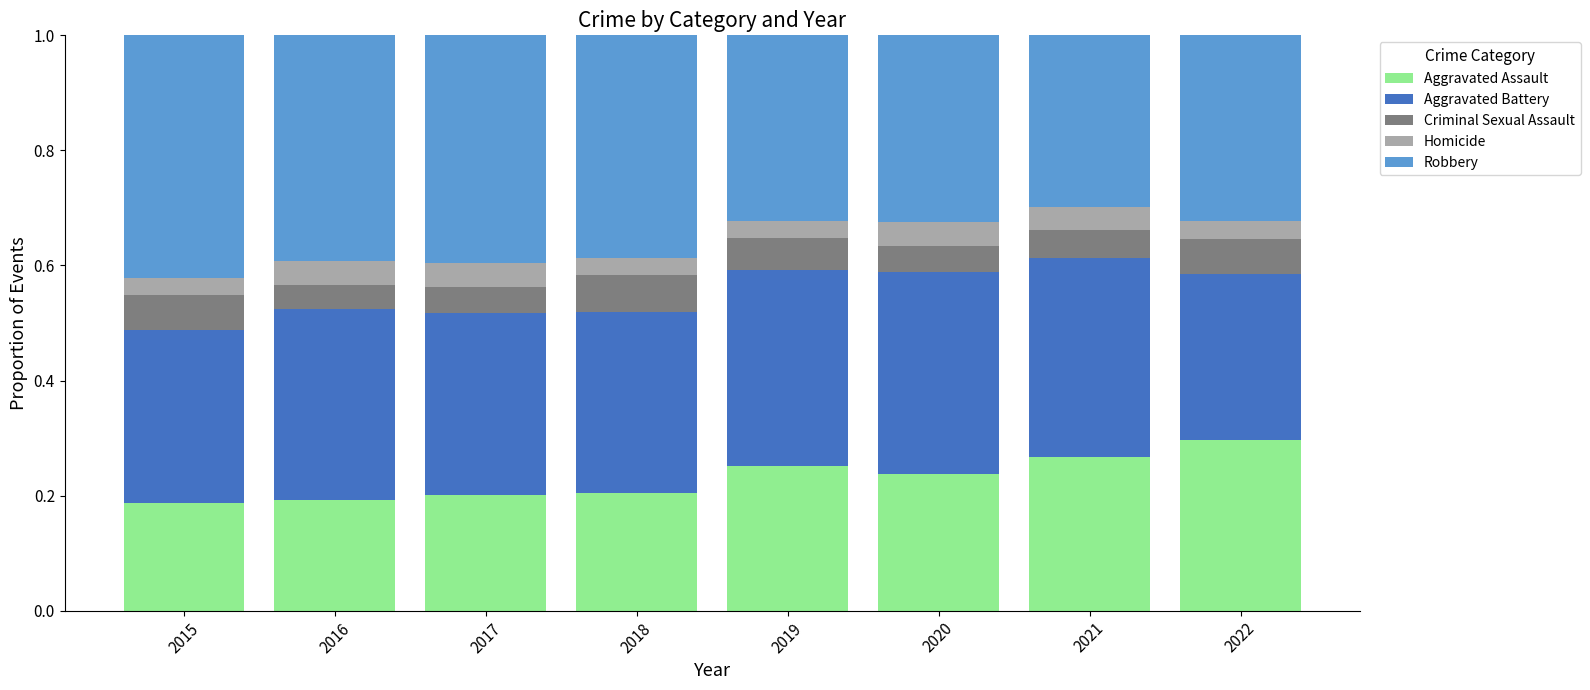

Which category has the highest value in the Aggravated Assault series?

2022